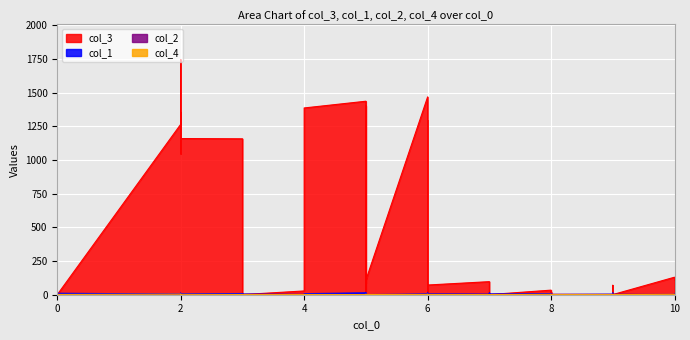

Rank the series at 2 from highest to lowest value.

col_3, col_1, col_4, col_2